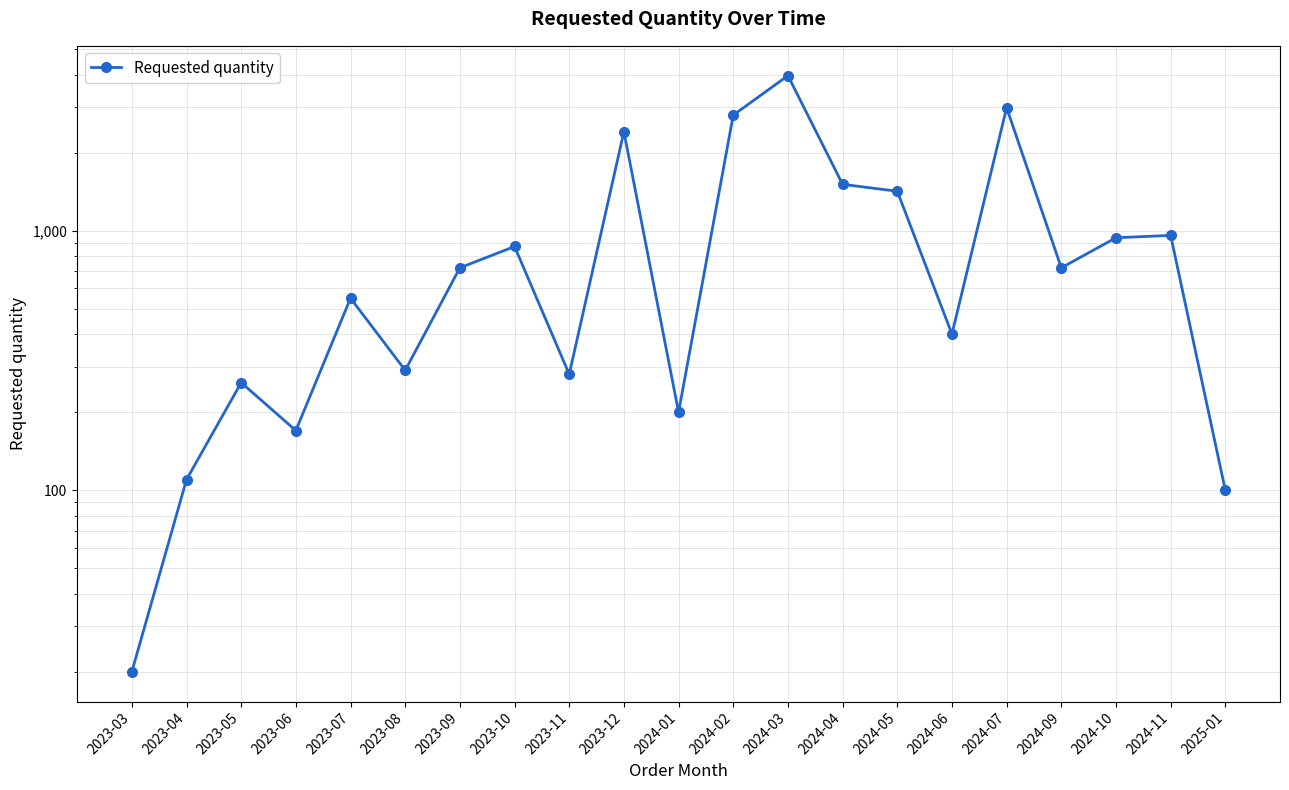

Rank the categories by value from highest to lowest.

2024-03, 2024-07, 2024-02, 2023-12, 2024-04, 2024-05, 2024-11, 2024-10, 2023-10, 2023-09, 2024-09, 2023-07, 2024-06, 2023-08, 2023-11, 2023-05, 2024-01, 2023-06, 2023-04, 2025-01, 2023-03